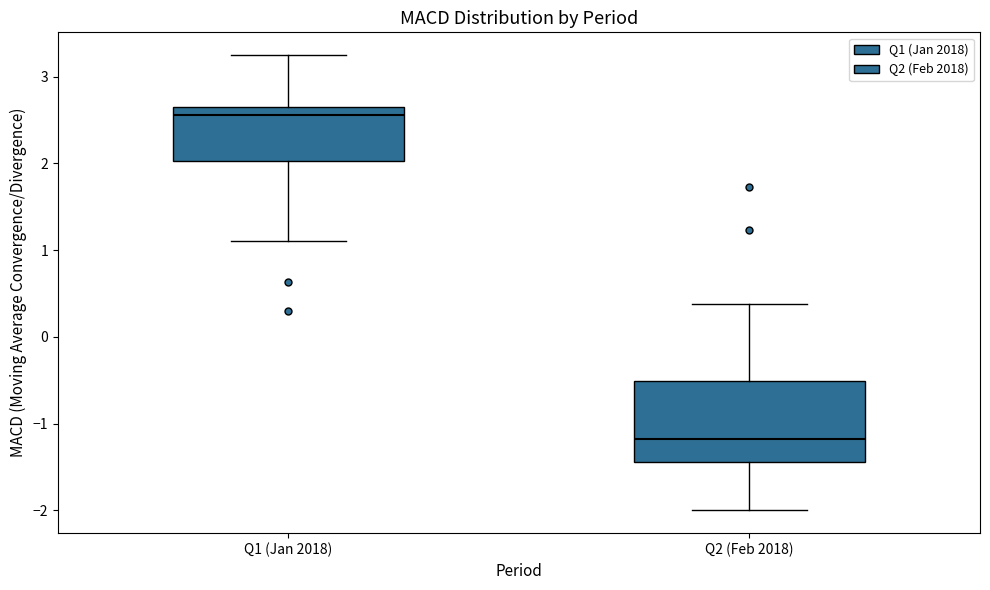

Where does the lower whisker of the box for Q2 (Feb 2018) end on the y-axis? The values are not printed on the chart, so give them approximately, as read against the axis.

-2.0